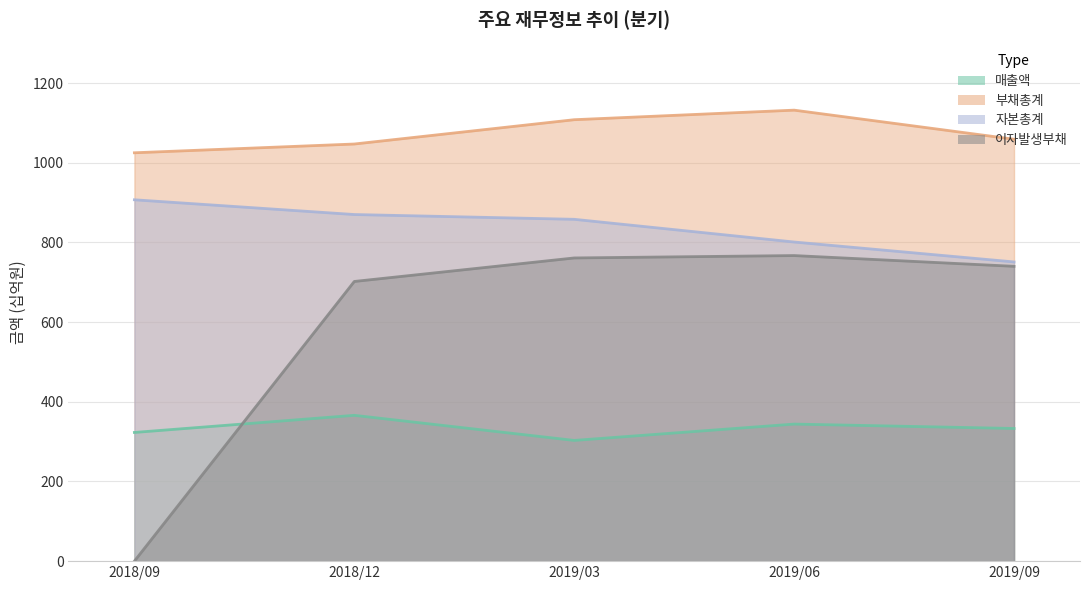

At which category does 매출액 reach its first local valley?

2019/03